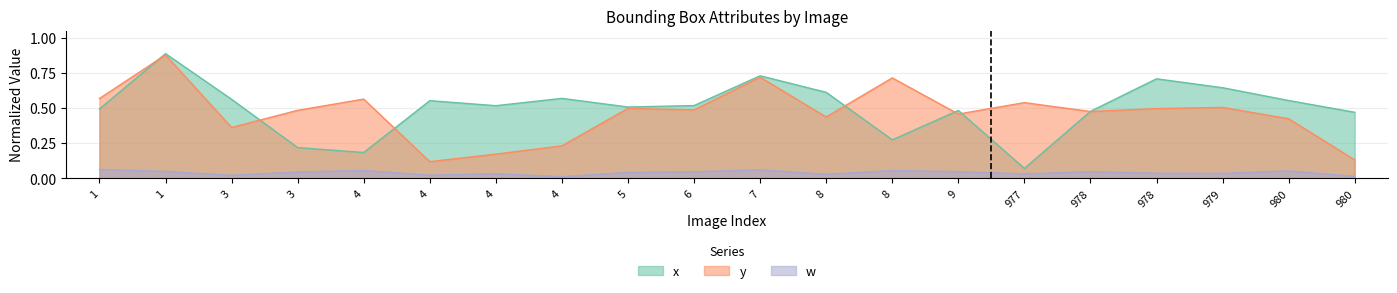

True or false: x has more than 2 points higher than both neighbors.

True